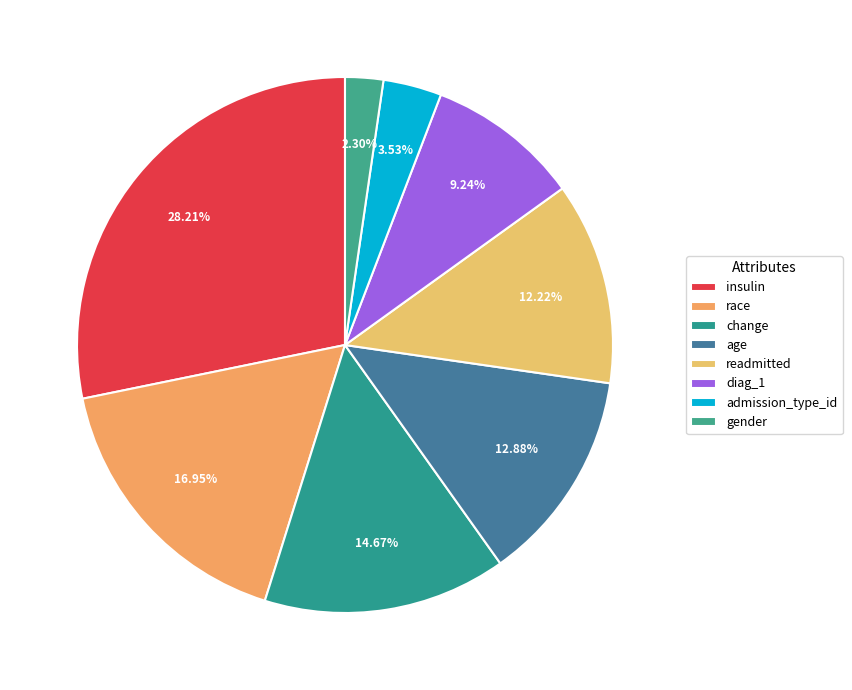

To the nearest percent, what is the difference between the change and gender slice percentages?

12%